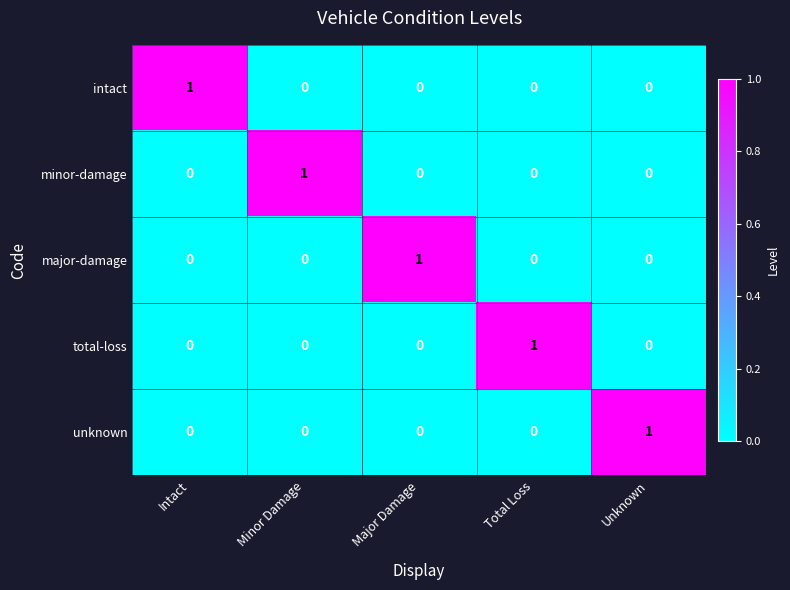

At how many categories does at least one series exceed 0?

5